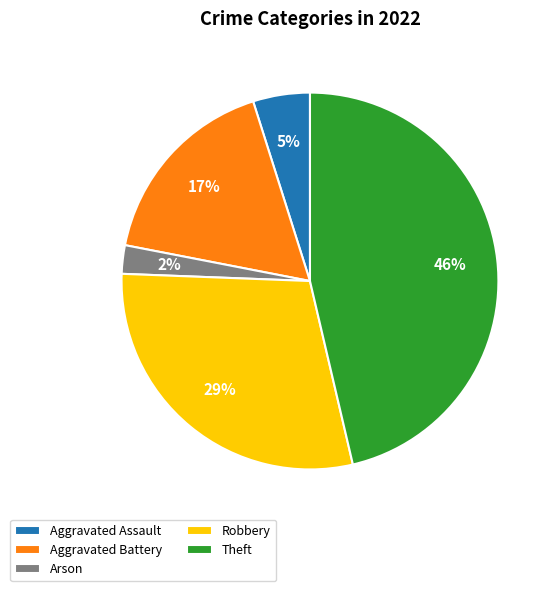

The Aggravated Assault slice represents 11% of the pie. True or false?

False